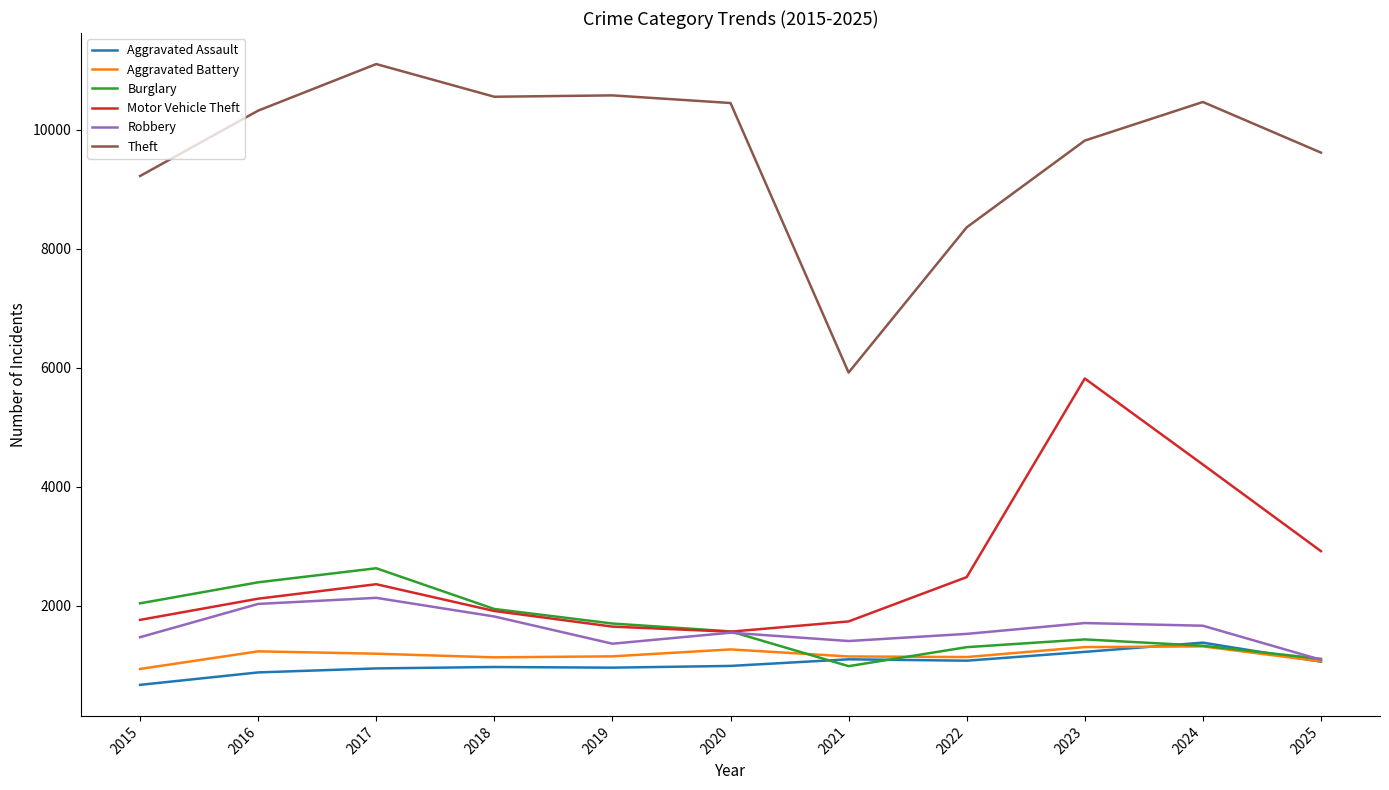

Read the Theft value at 2019, to the nearest 50.

10550